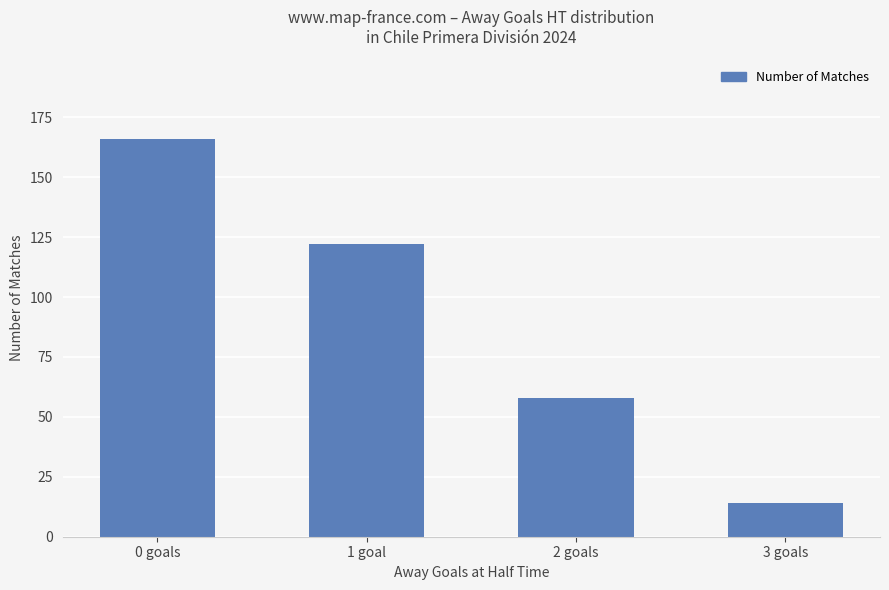

At which category does the chart reach its minimum across all series?

3 goals